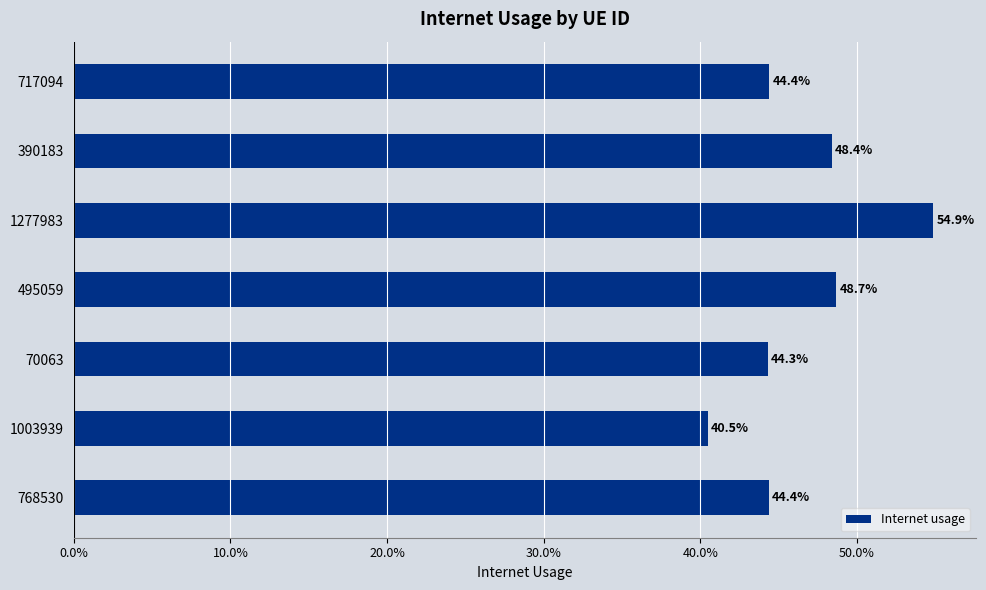

Count the values in the range 0 to 1.

7